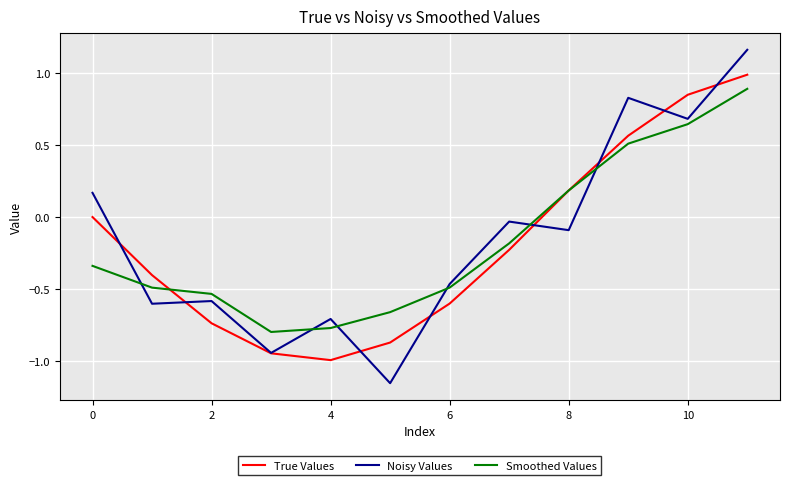

What are all the series names shown in the legend?

True Values, Noisy Values, Smoothed Values